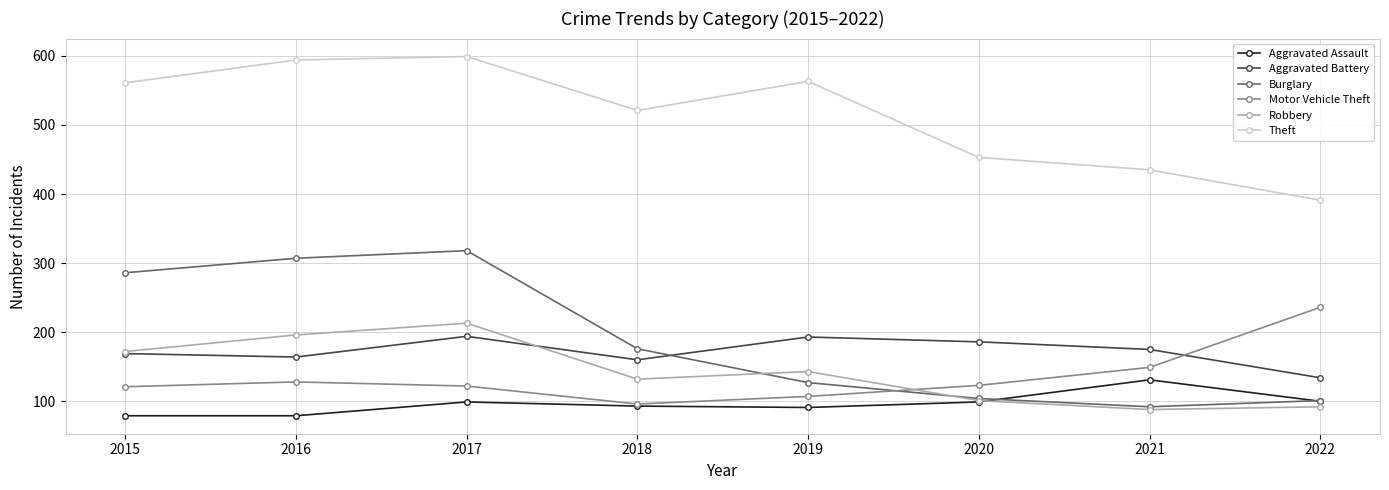

True or false: Aggravated Battery and Theft cross at least once.

False